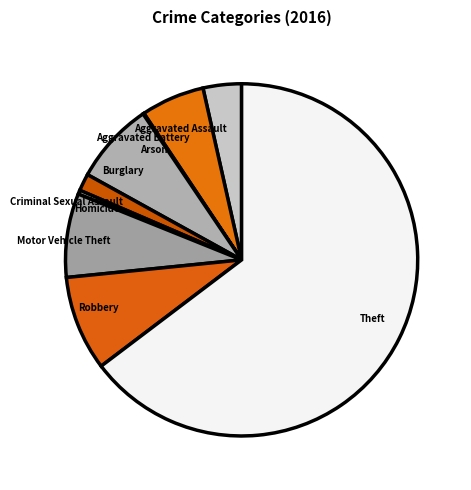

Between Aggravated Battery and Criminal Sexual Assault, which is larger?

Aggravated Battery